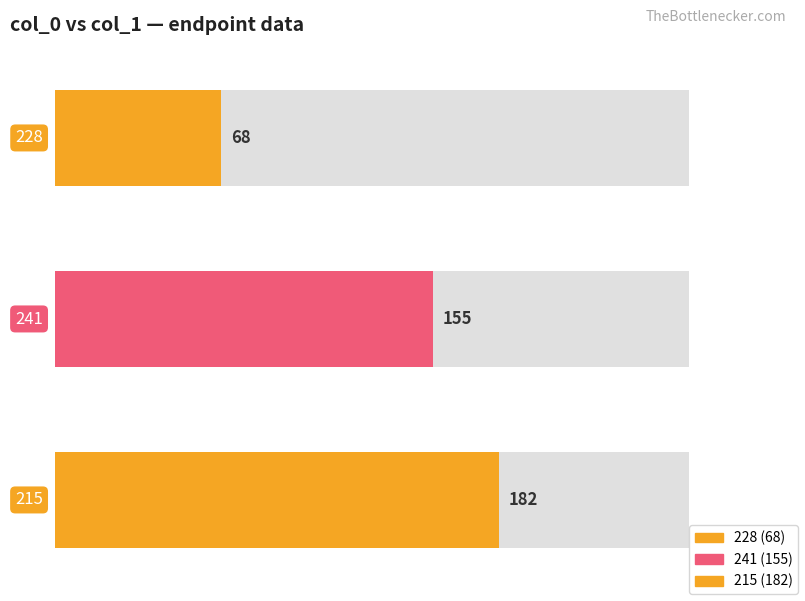

Are the bars grouped side by side (vs. stacked)?

Yes